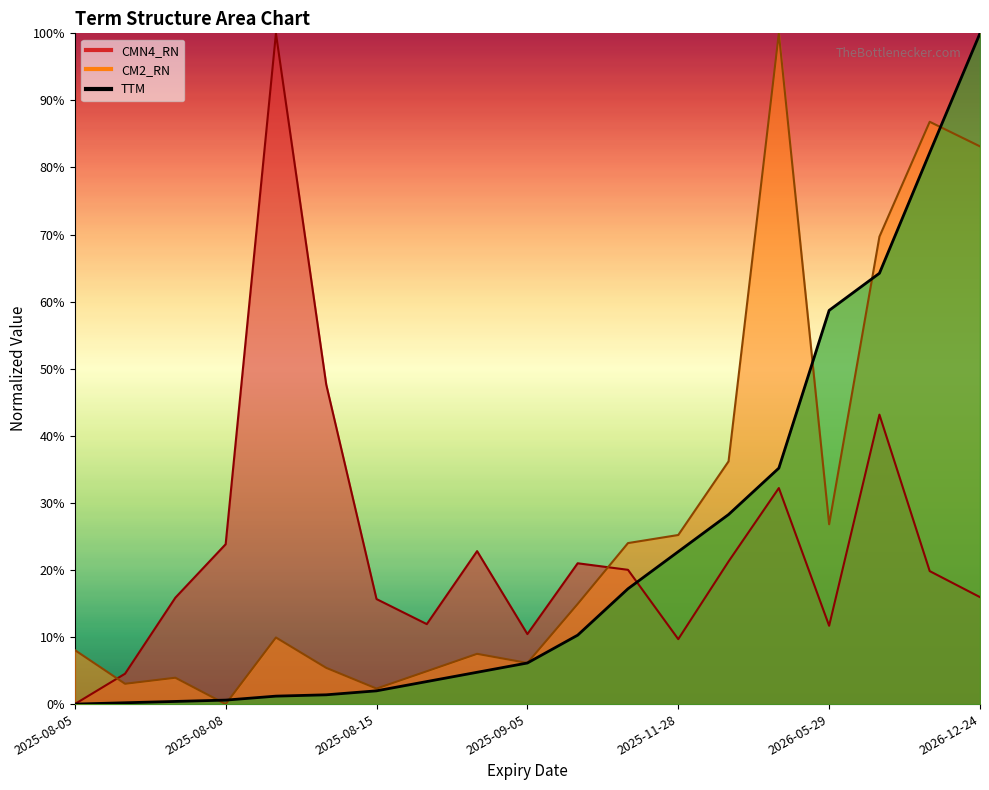

What is the sum of all CM2_RN values?

518.0